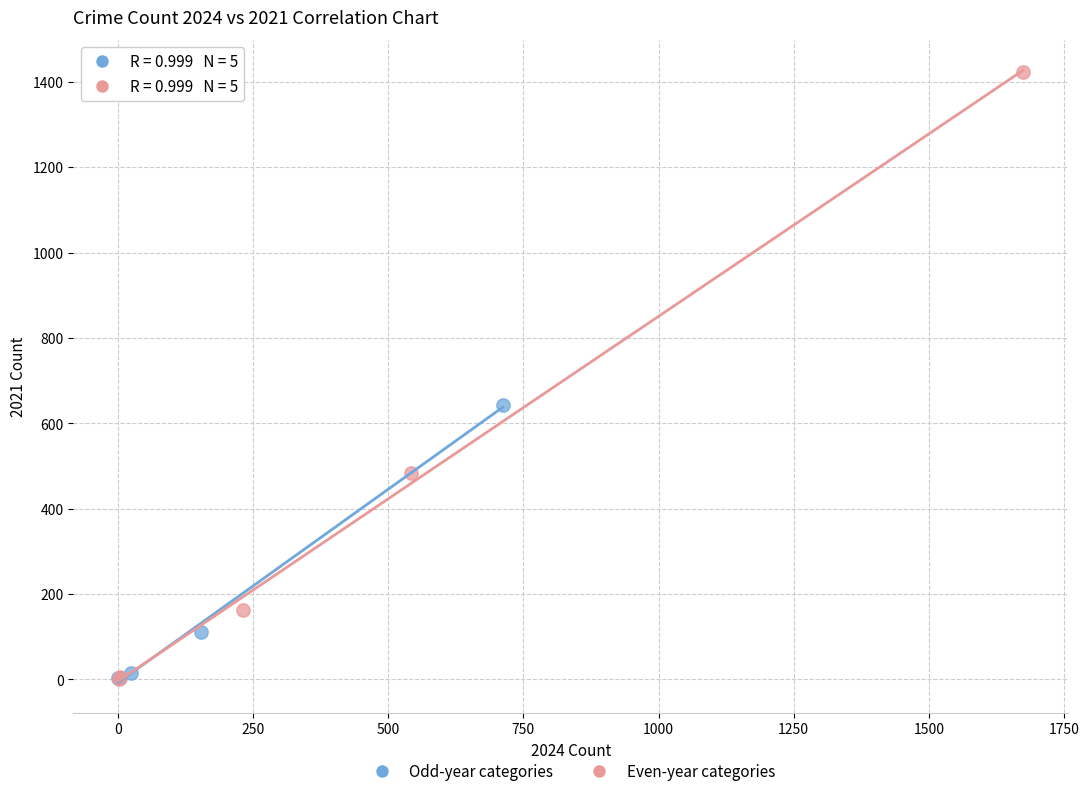

Which series contains the highest Y value?

Even-year categories